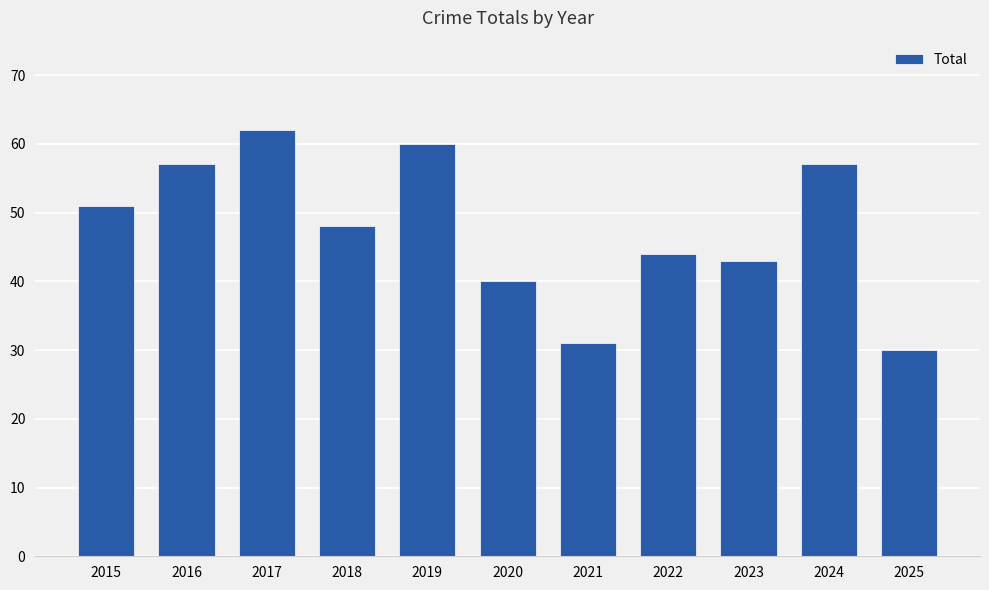

At which category does the chart reach its peak across all series?

2017